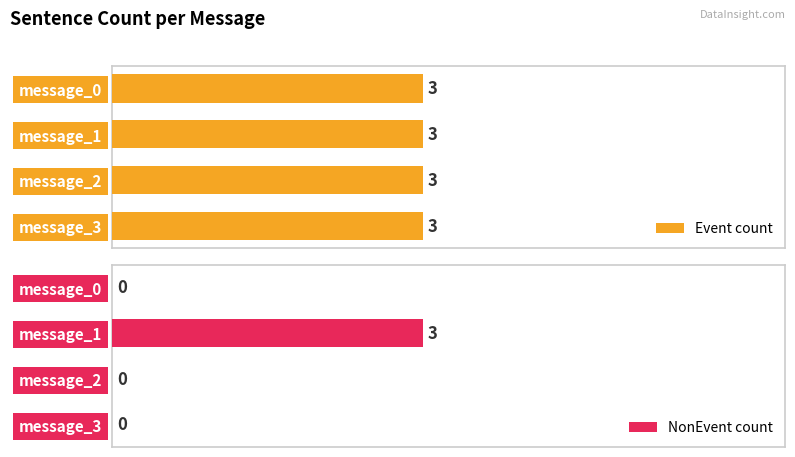

At which label does NonEvent count reach its peak?

message_1